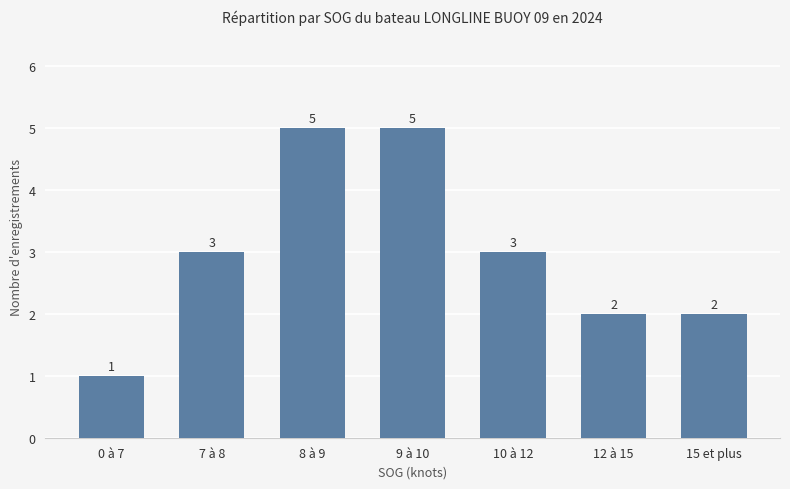

What is the greatest value displayed?

5